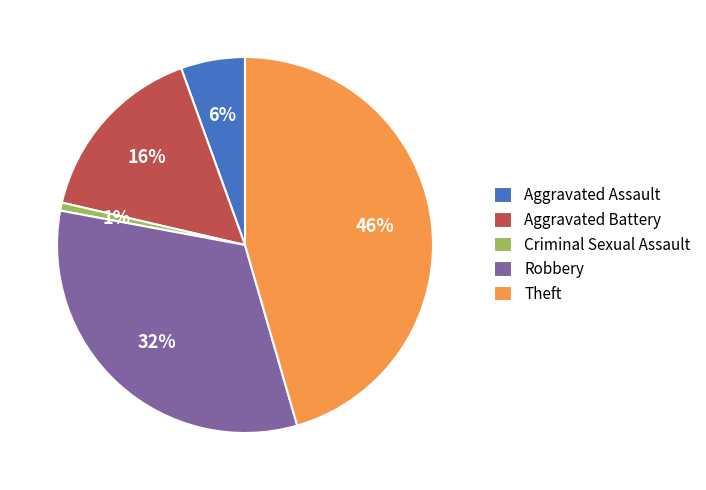

Count the number of slices in the pie.

5